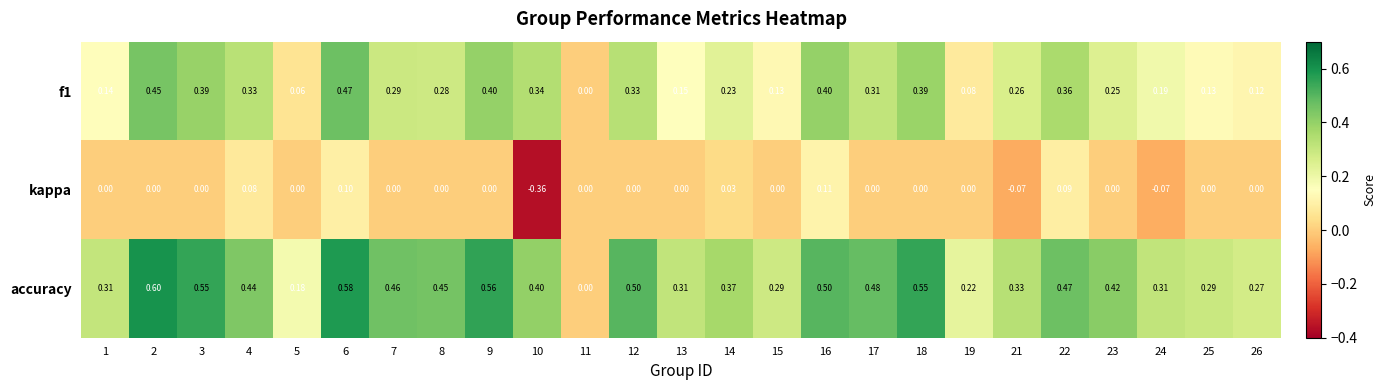

Which series changed the most between 22 and 25?

f1